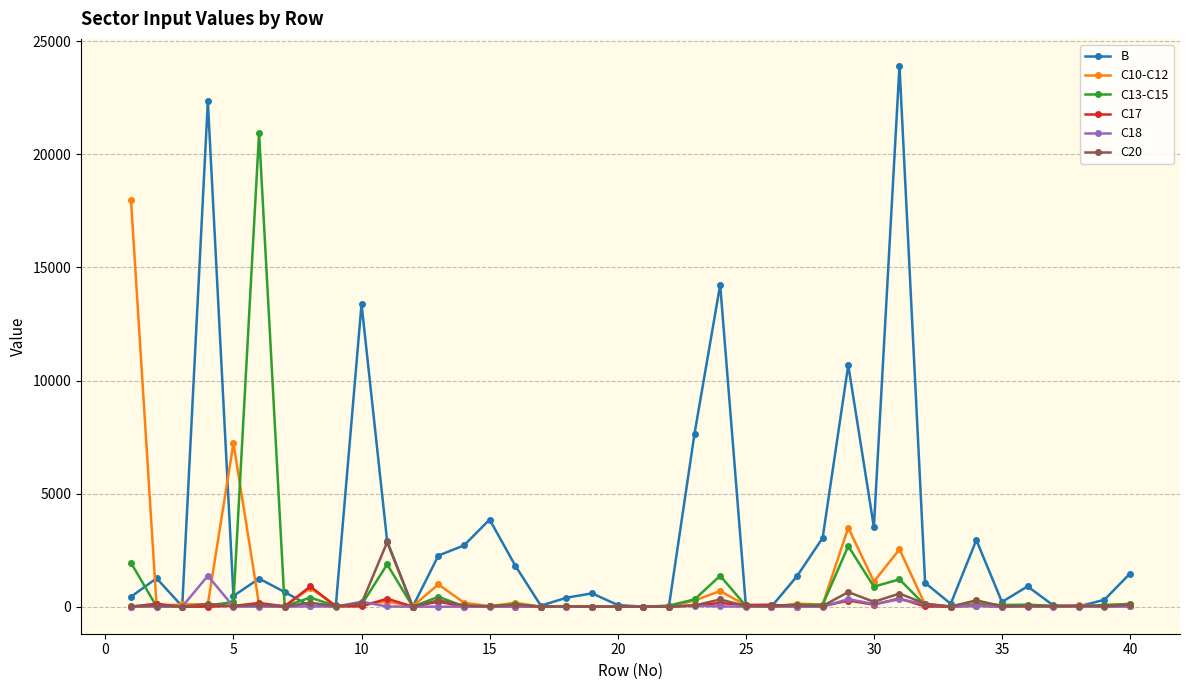

What is the value of the B point at the 32nd from the left?

1054.3